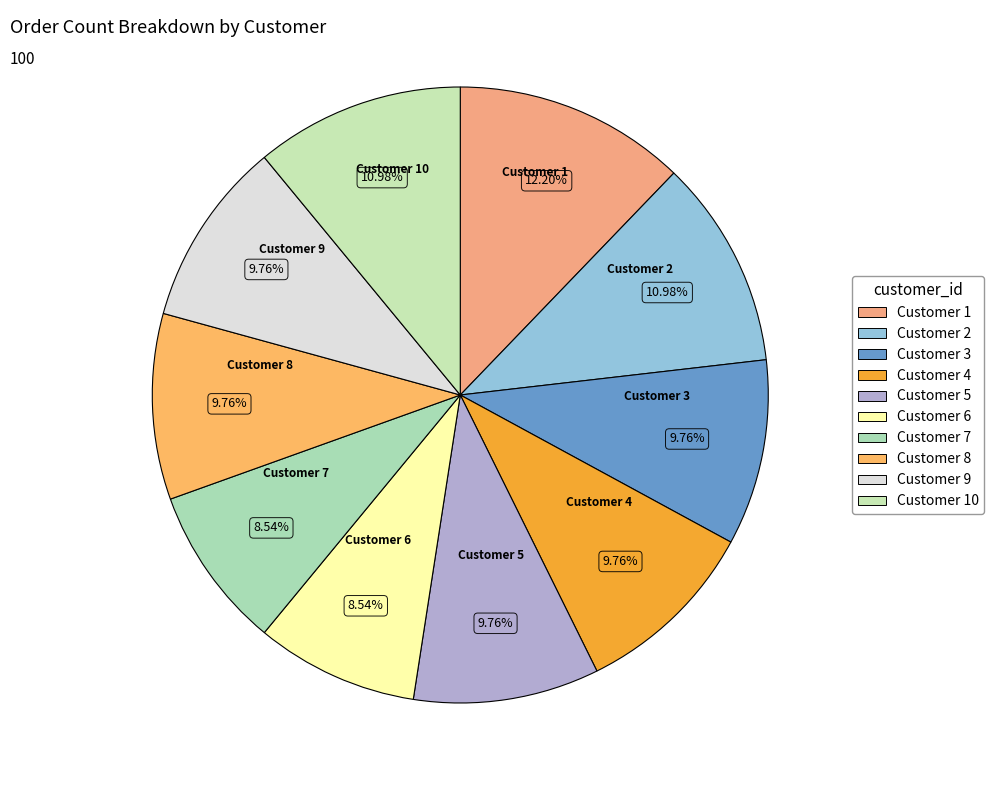

To the nearest percent, what is the average slice percentage?

10%